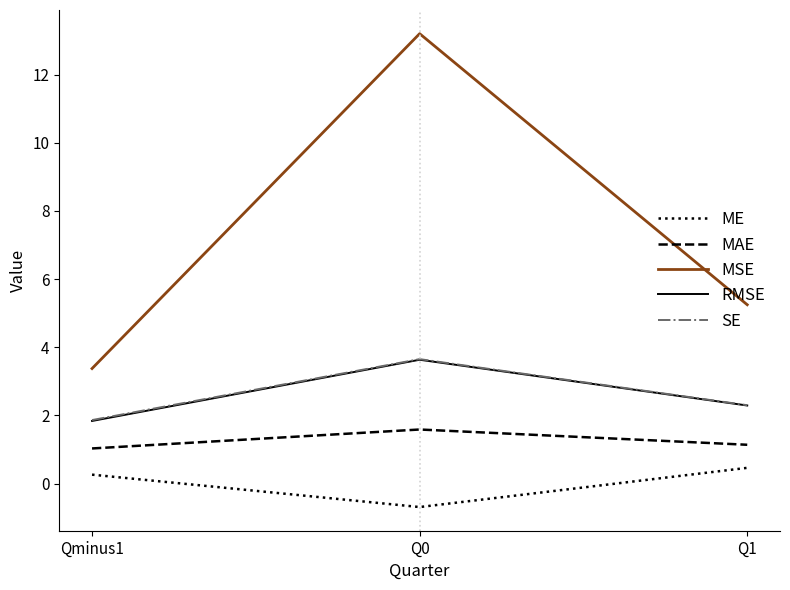

What is the difference between the highest and lowest values at Q0?

13.9